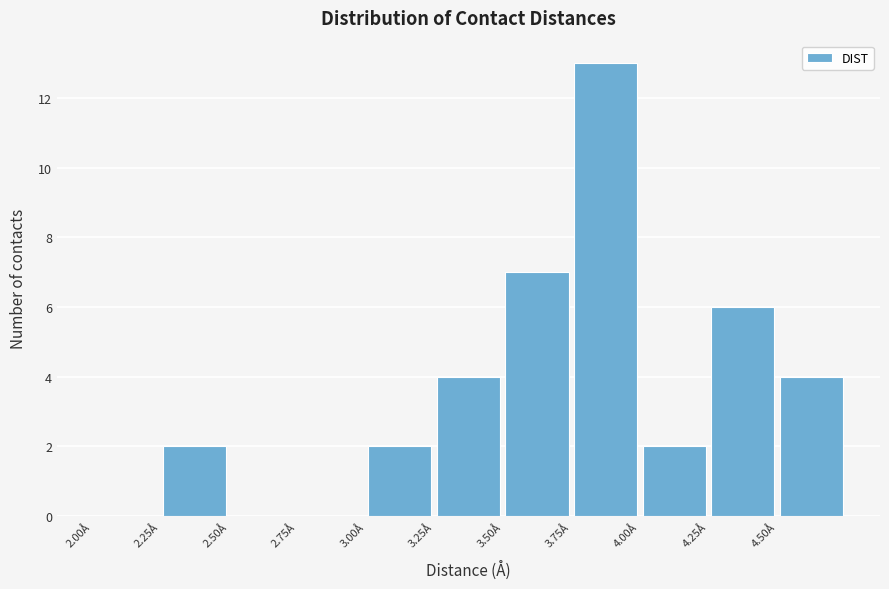

Over which range of the x-axis is the bar tallest?

3.75 to 4.00